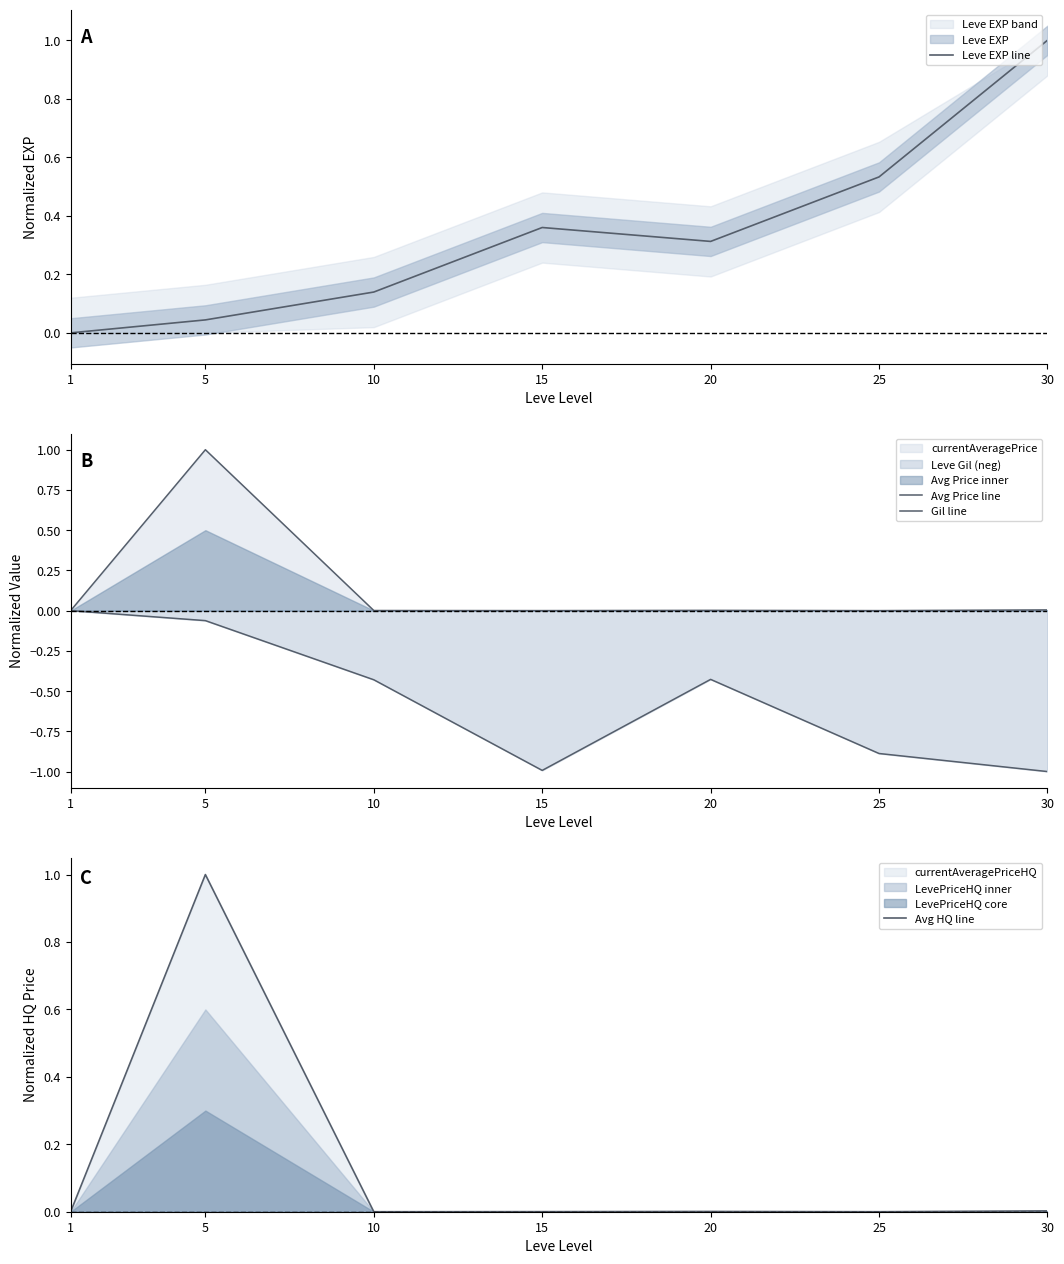

The value of Avg Price line at 25 is 0.0. True or false?

True